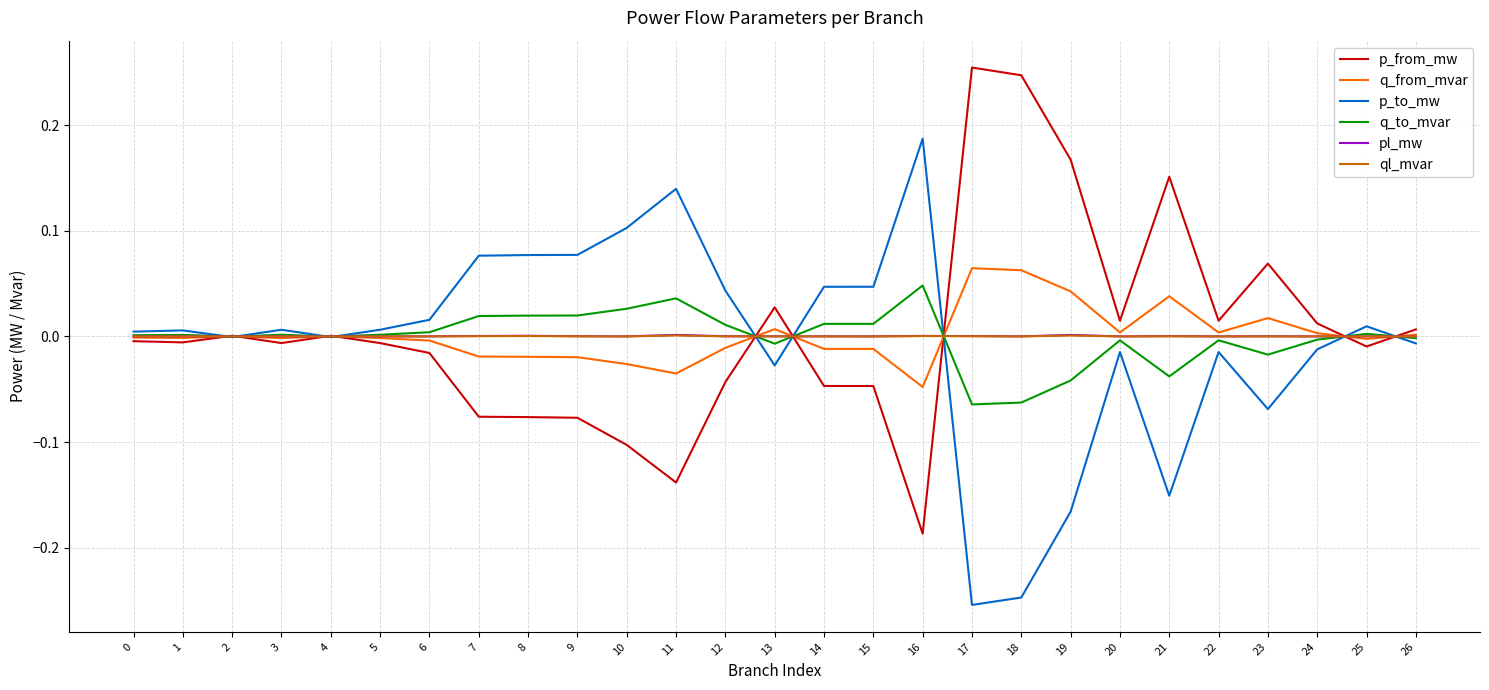

True or false: q_from_mvar has a value of 0.0 at 22.

True